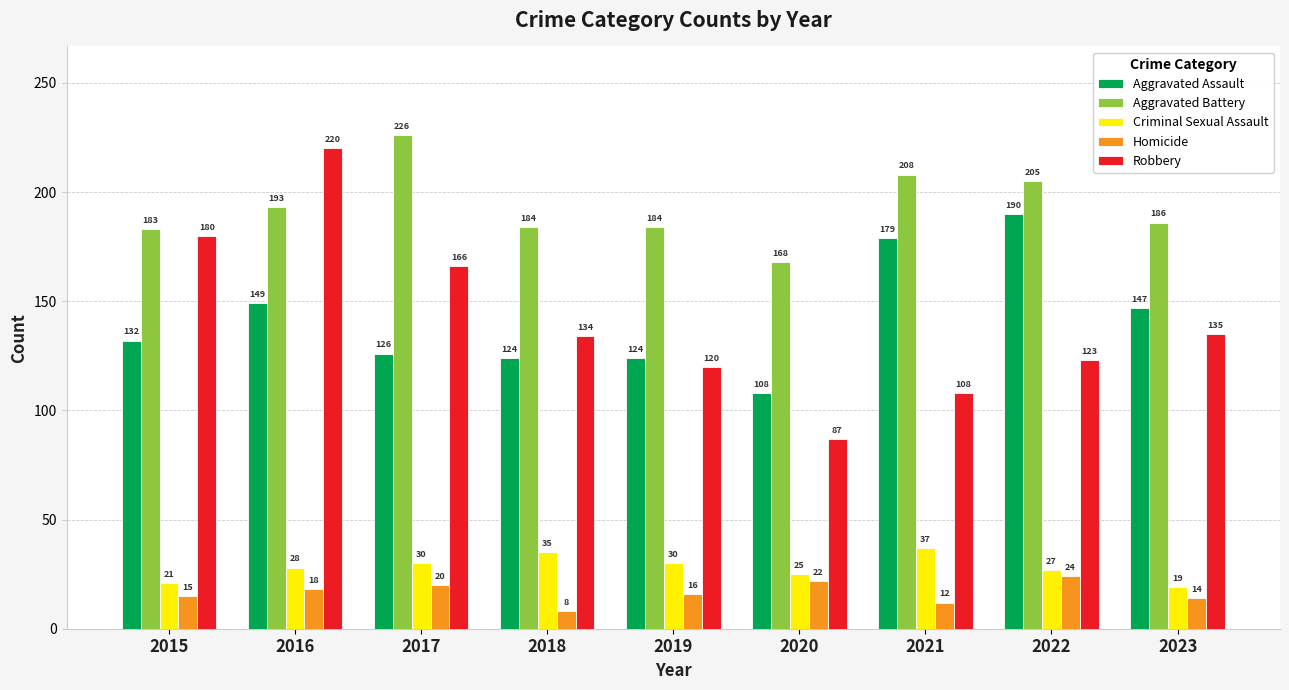

Is the value of Aggravated Assault at 2016 greater than the value of Homicide at 2019?

Yes